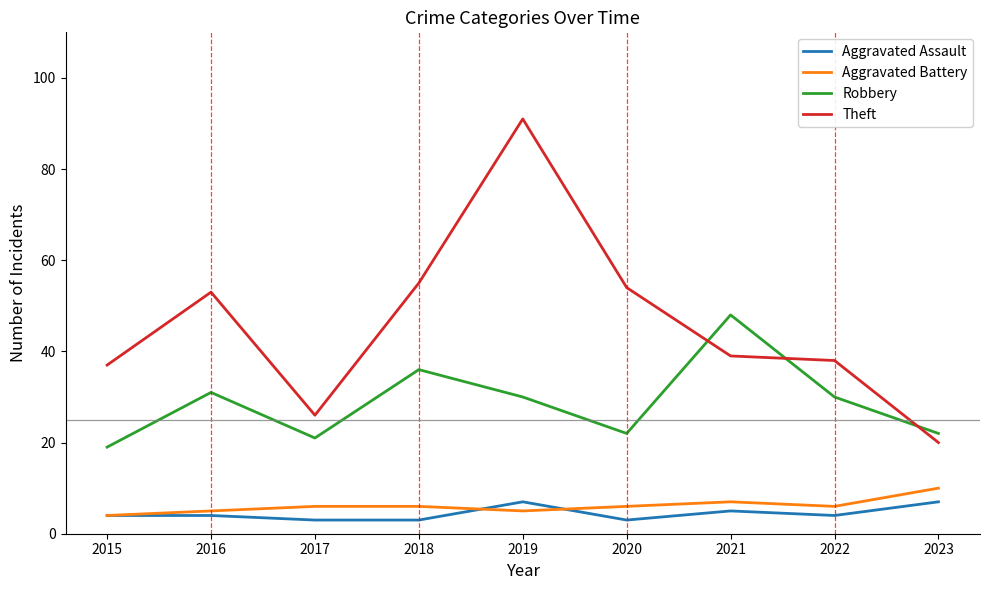

Which series has the largest range (max minus min)?

Theft